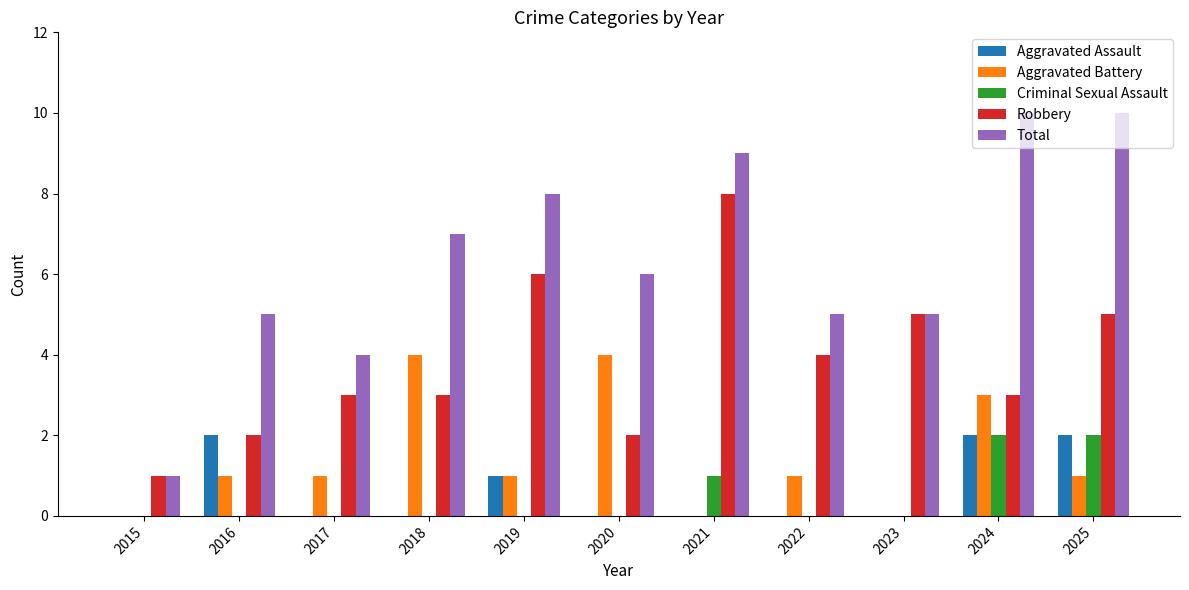

Is it true that Aggravated Battery equals 2 at 2015?

False